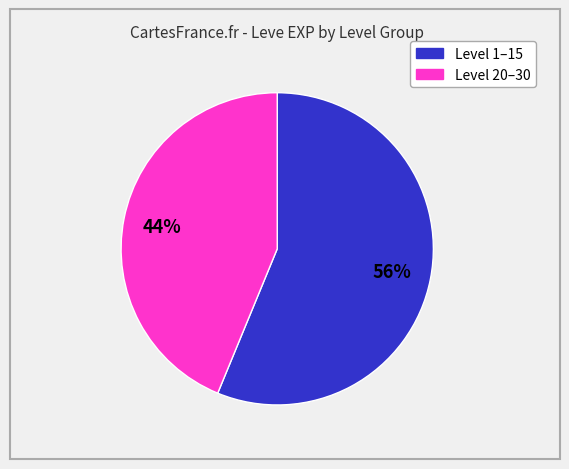

Does any single category account for the majority?

Yes